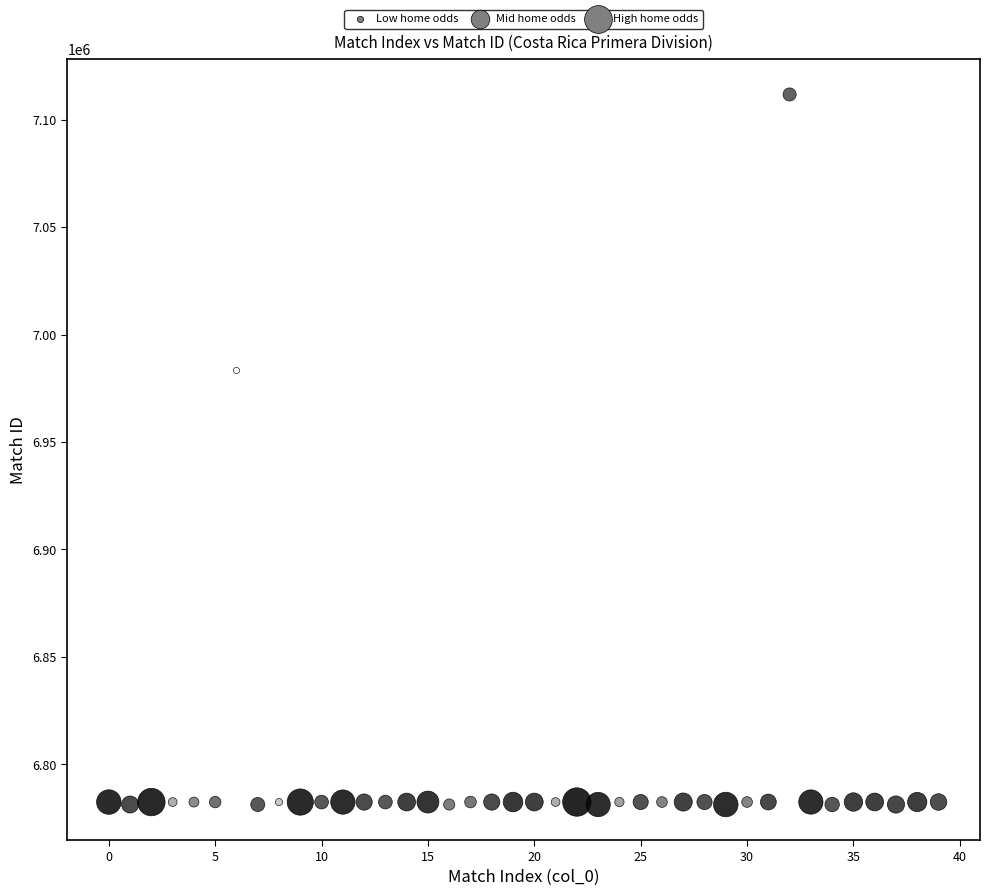

What Y value in the scatter plot is closest to 6946519?

6983271